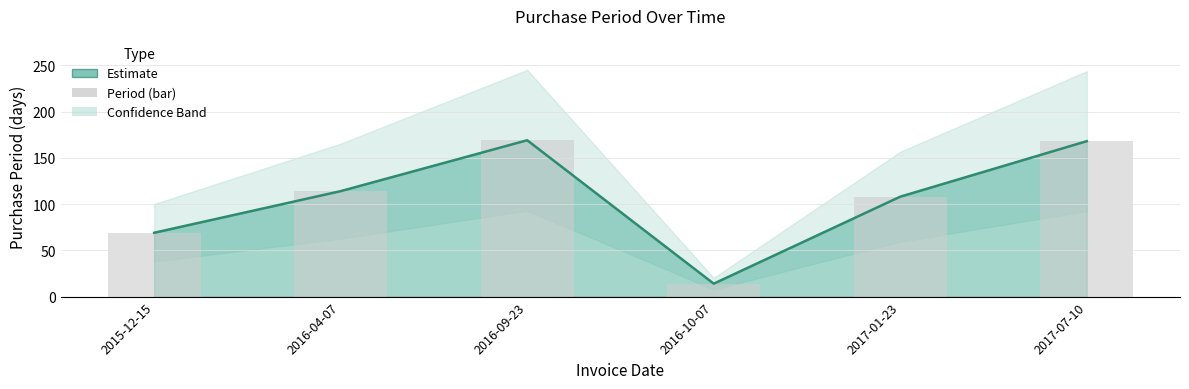

What is the greatest value displayed?

169